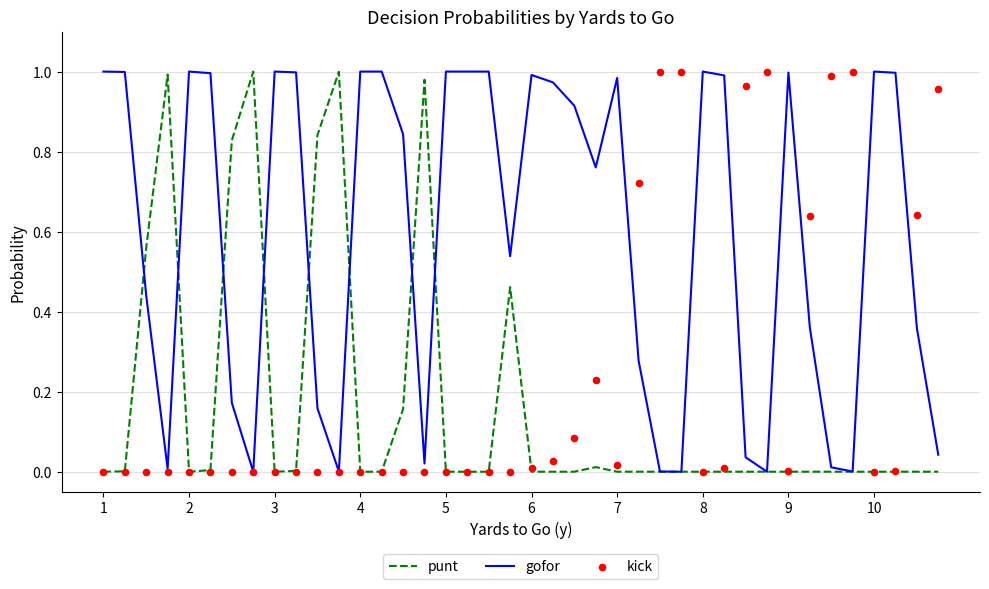

Which series has the largest Y range (max minus min)?

punt